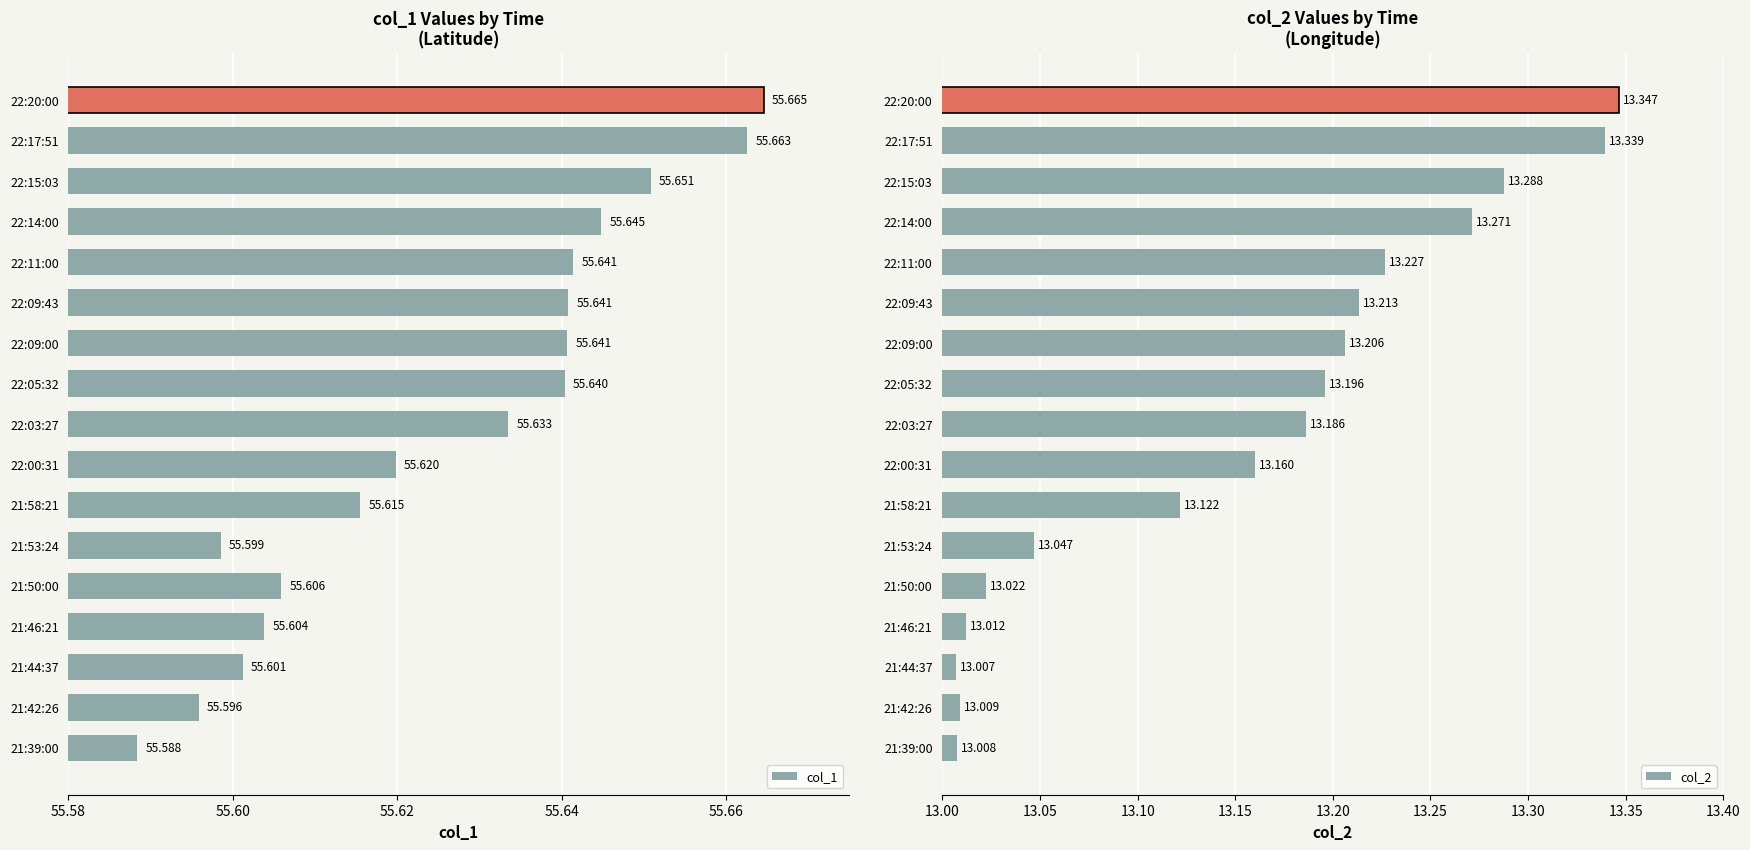

Rank the series at 22:09:00 from lowest to highest value.

col_2, col_1